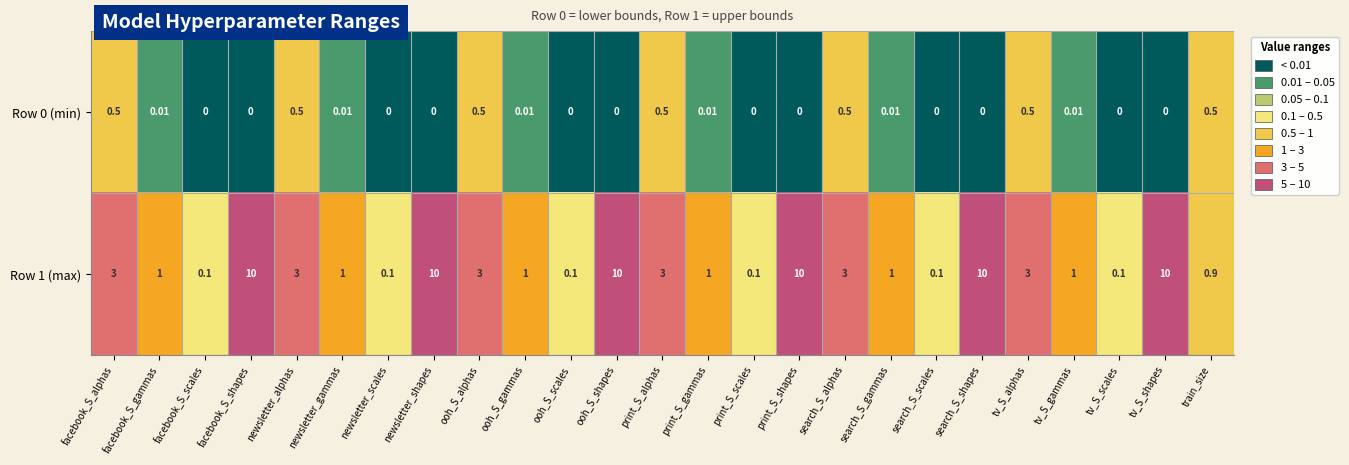

Which series has the largest total across all categories?

Row 1 (max)